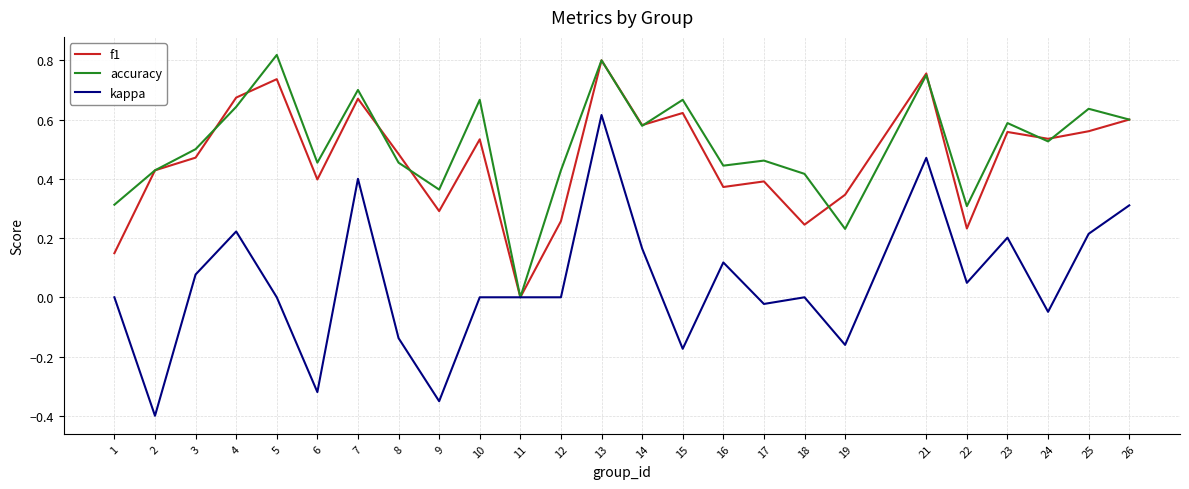

Which series changed the most between 2 and 23?

kappa